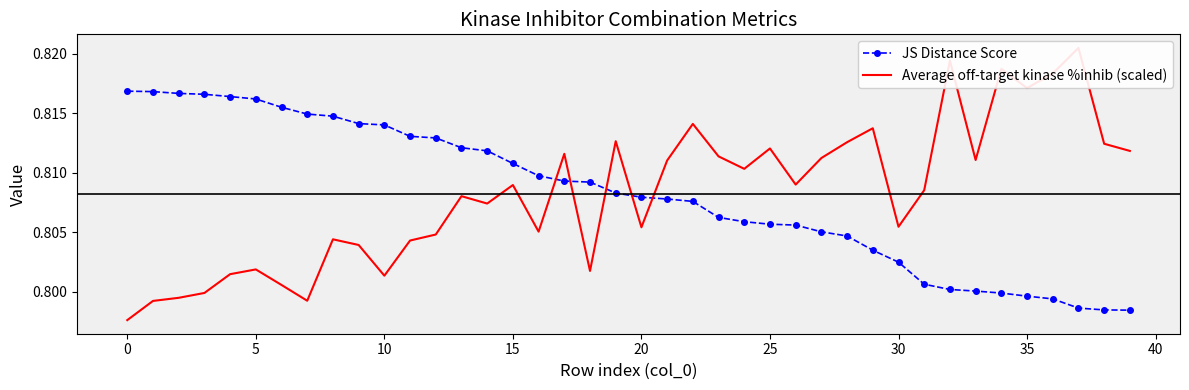

List the series in order of their peak value, lowest first.

JS Distance Score, Average off-target kinase %inhib (scaled)